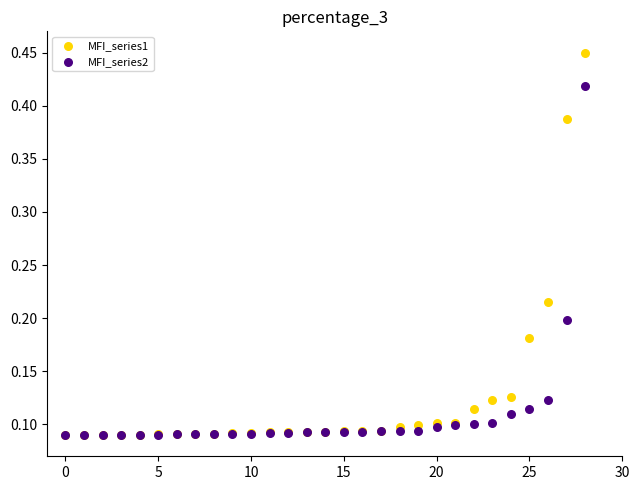

What are all the series names shown in the legend?

MFI_series1, MFI_series2